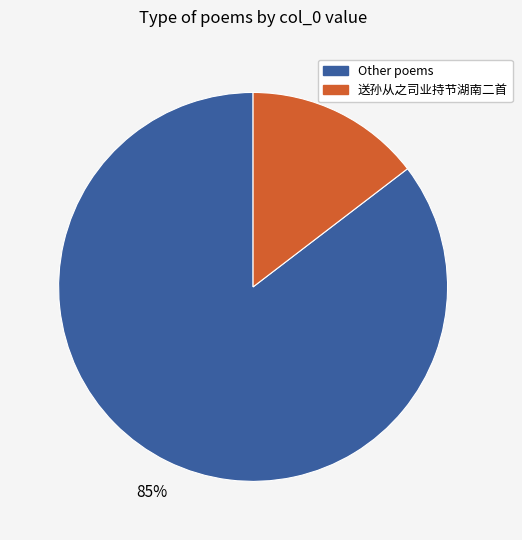

Is there a majority slice in this chart?

Yes